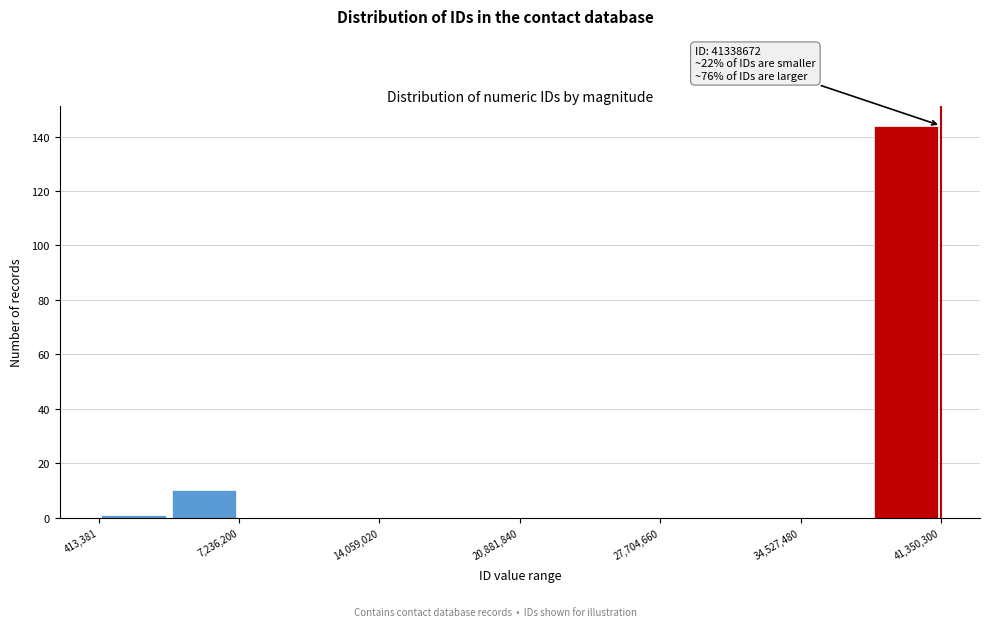

Read against the x-axis, roughly where is the centre of the tallest bar?

40000000